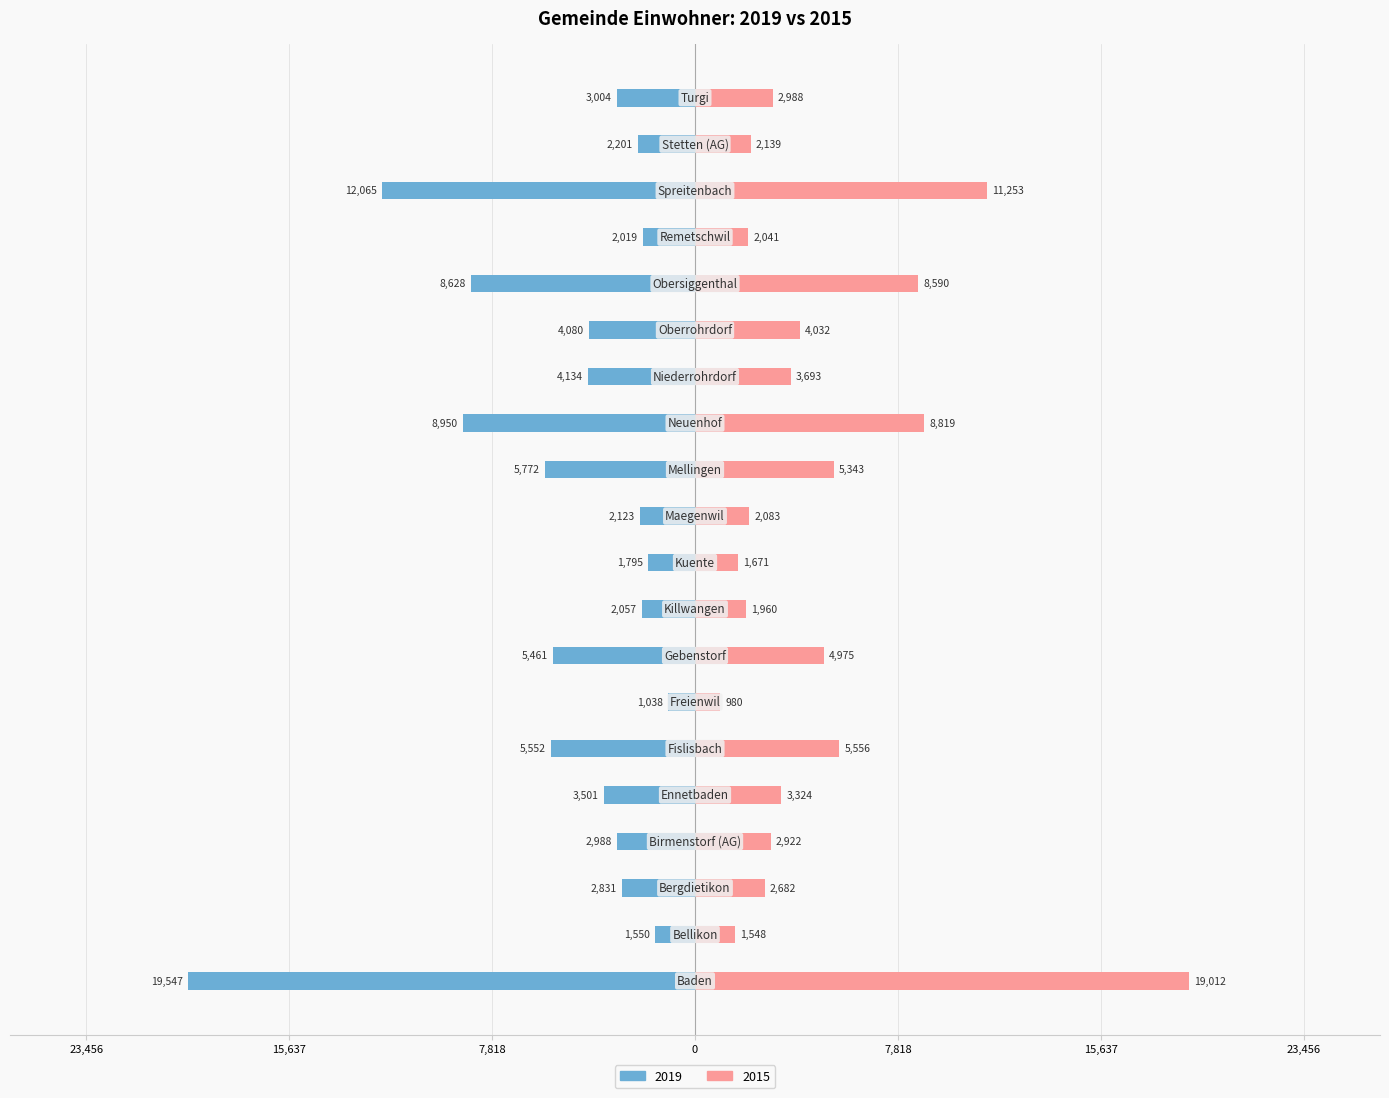

The 2015 series shows 8819 at Neuenhof. True or false?

True